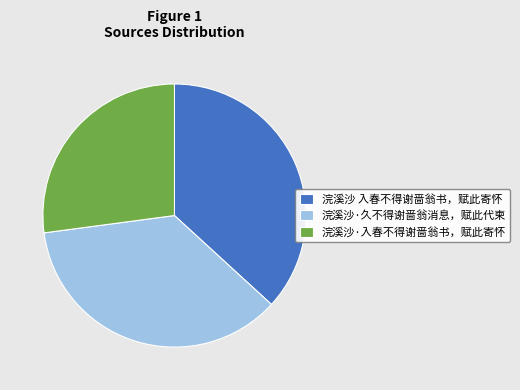

What is the largest slice in the pie chart?

浣溪沙 入春不得谢啬翁书，赋此寄怀